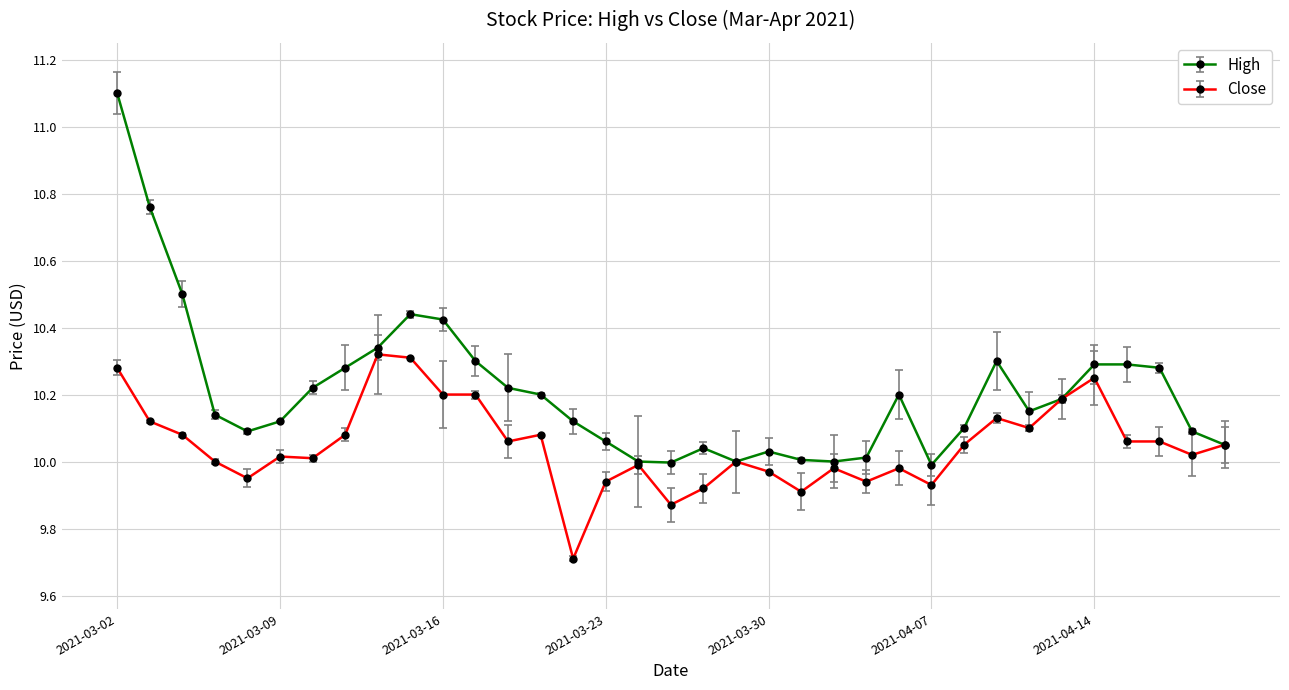

In Close, how many points are lower than both neighbors (excluding endpoints)?

10